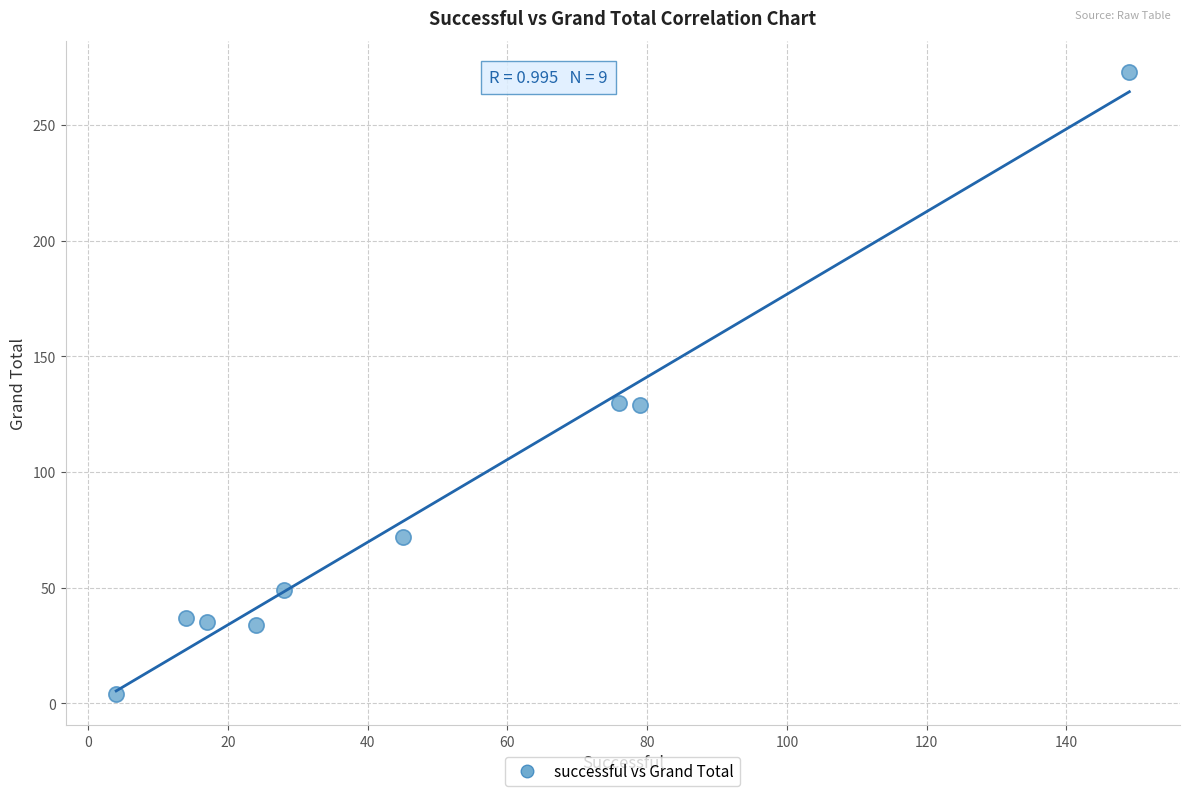

What is the range of Y values (max minus min)?

269